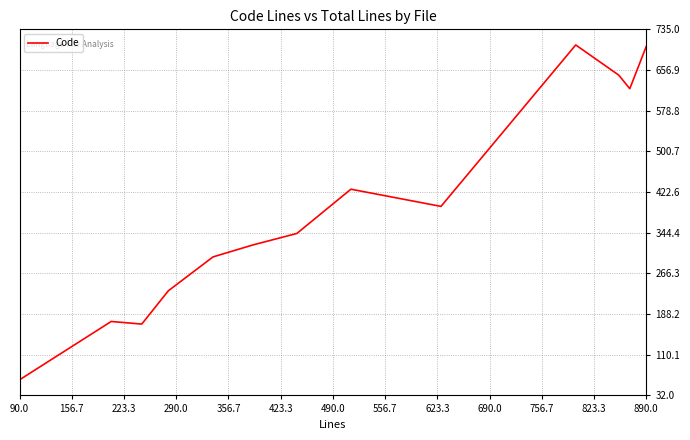

What is the smallest value displayed?

62